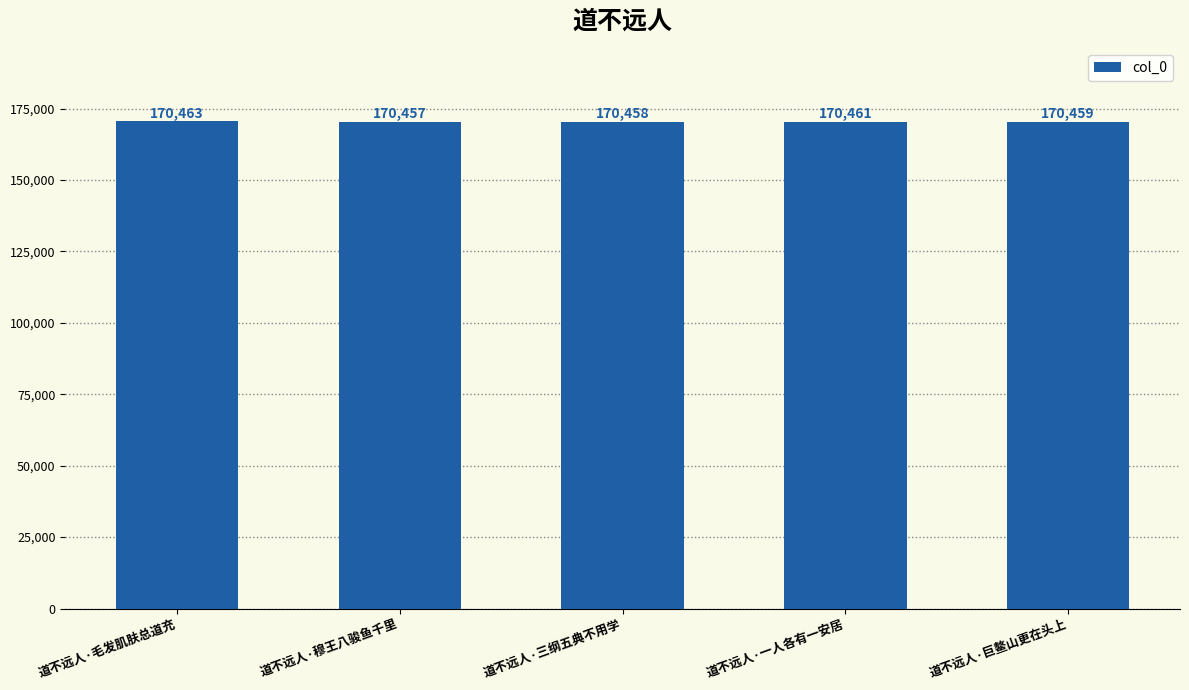

What is the value of the 1st bar from the left?

170463